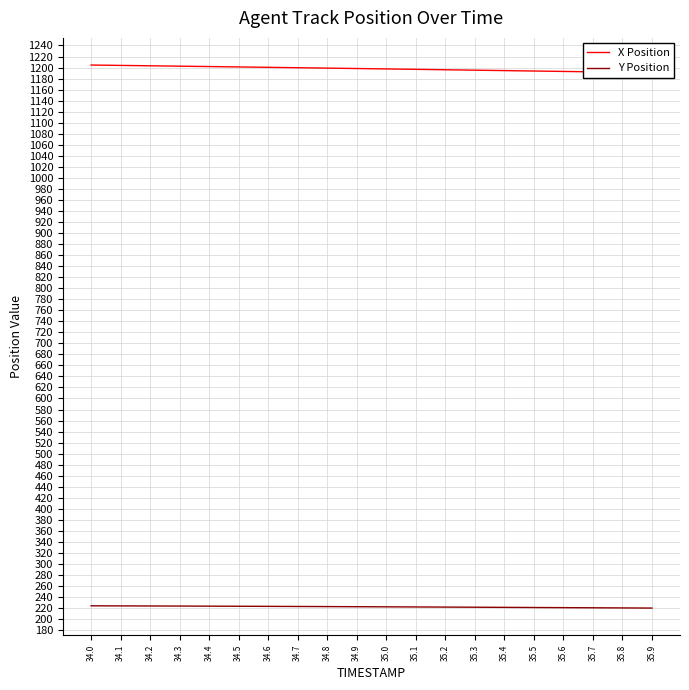

Rank the categories by X Position value from highest to lowest.

34.0, 34.1, 34.2, 34.3, 34.4, 34.5, 34.6, 34.7, 34.8, 34.9, 35.0, 35.1, 35.2, 35.3, 35.4, 35.5, 35.6, 35.7, 35.8, 35.9